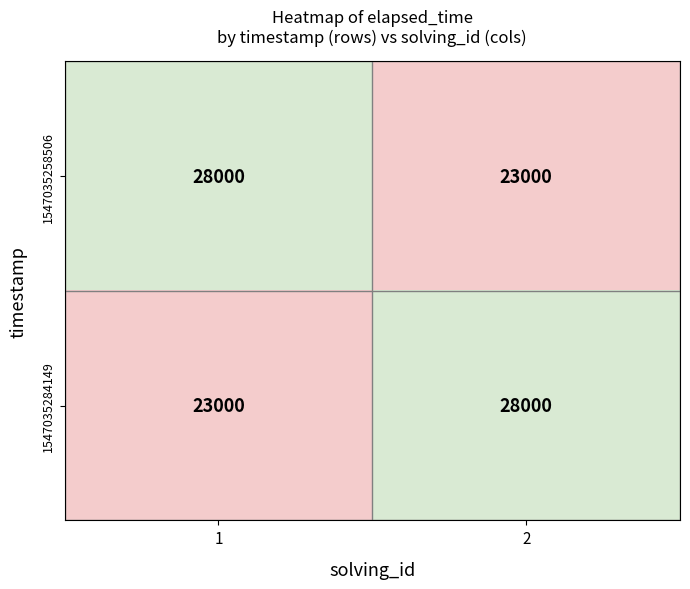

What is the maximum value shown in the chart?

28000